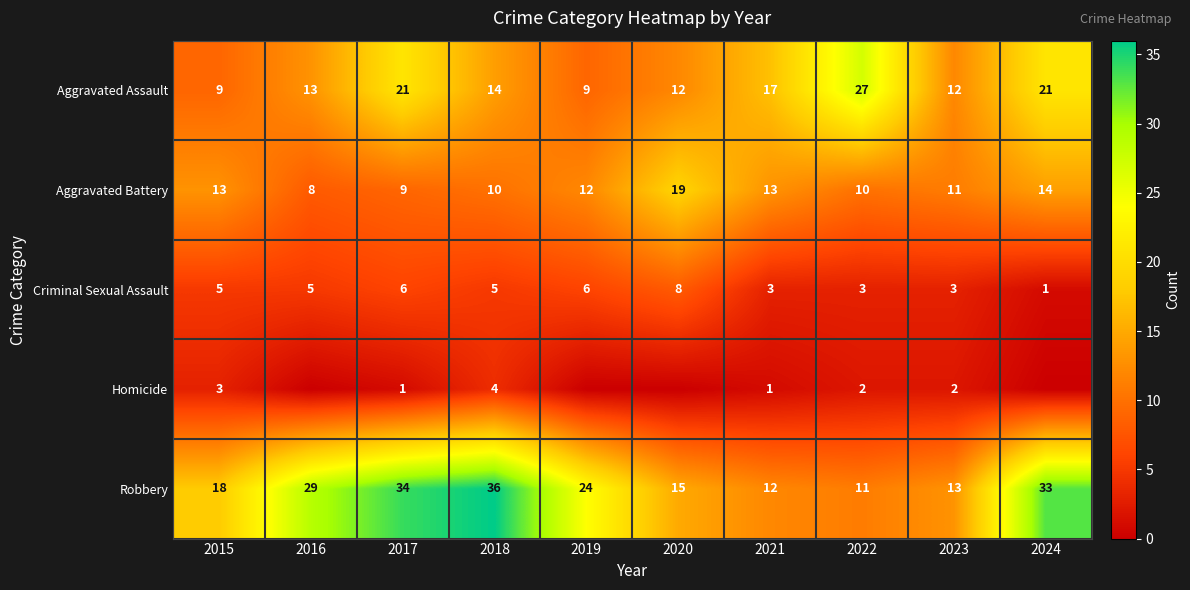

True or false: Aggravated Assault has a value of 14 at 2019.

False